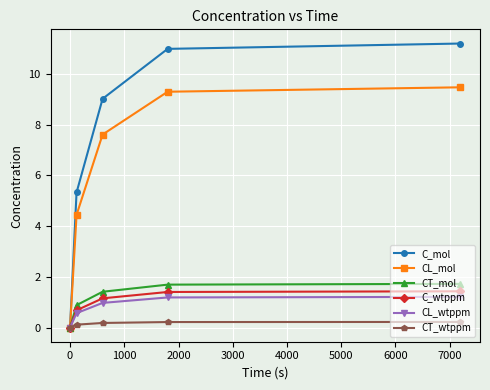

Which series has the largest total across all categories?

C_mol